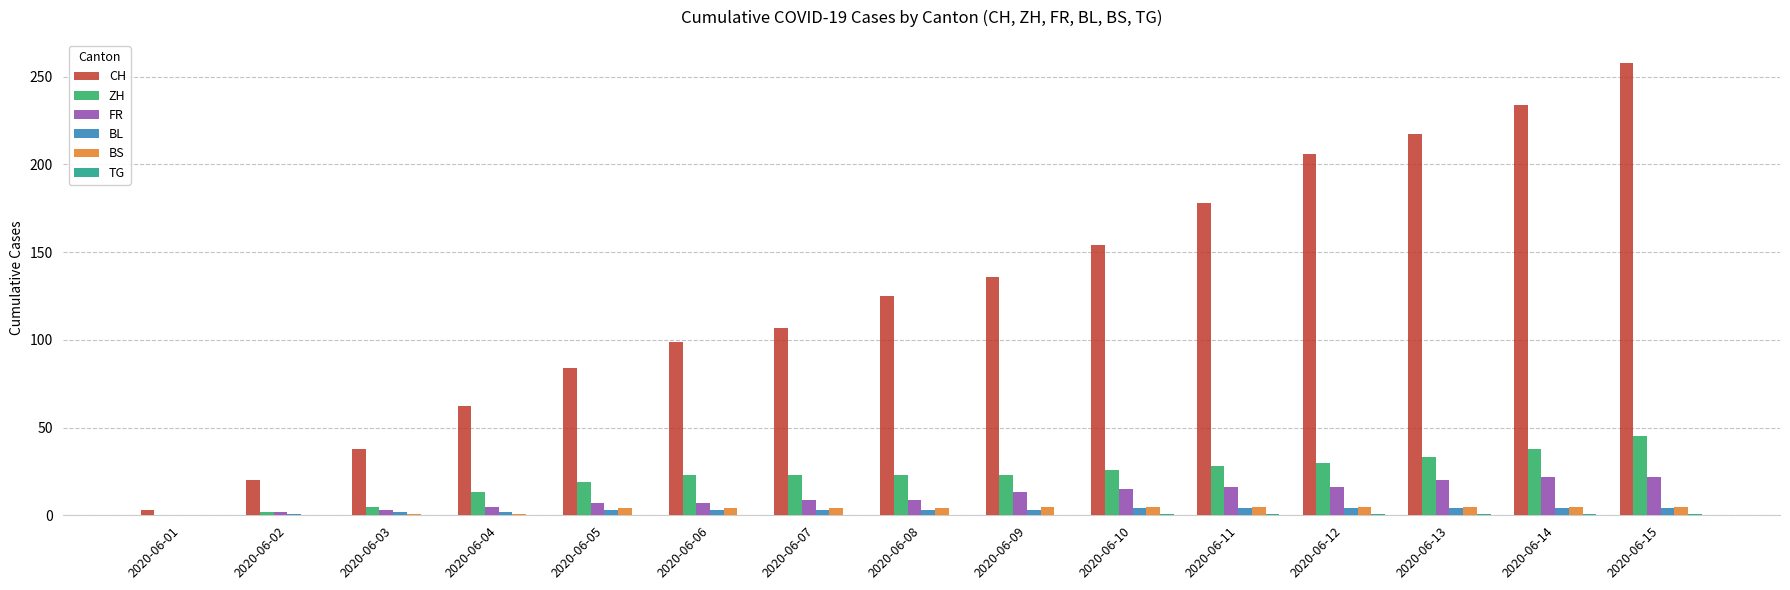

Which series has the largest total across all categories?

CH